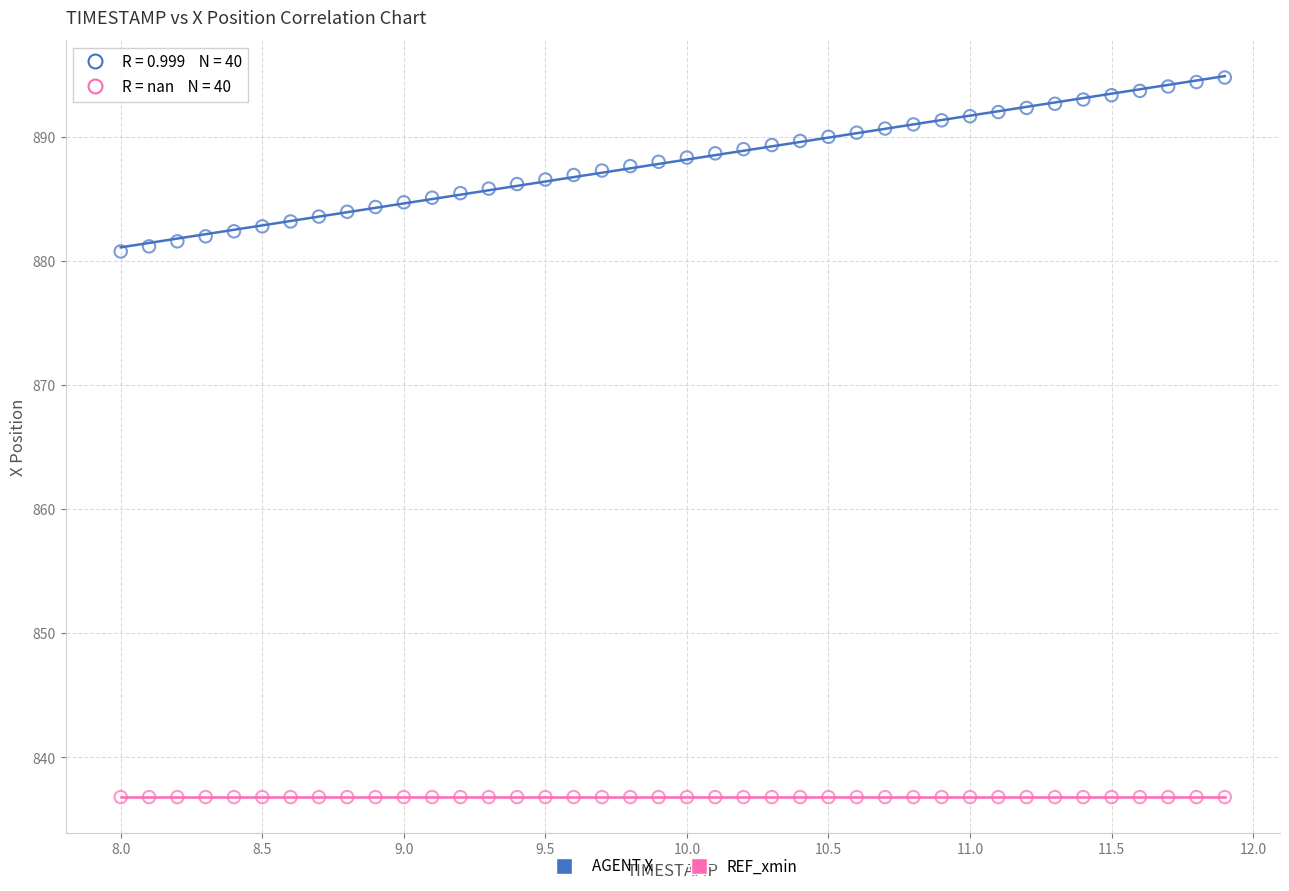

Which series contains the highest Y value?

AGENT X